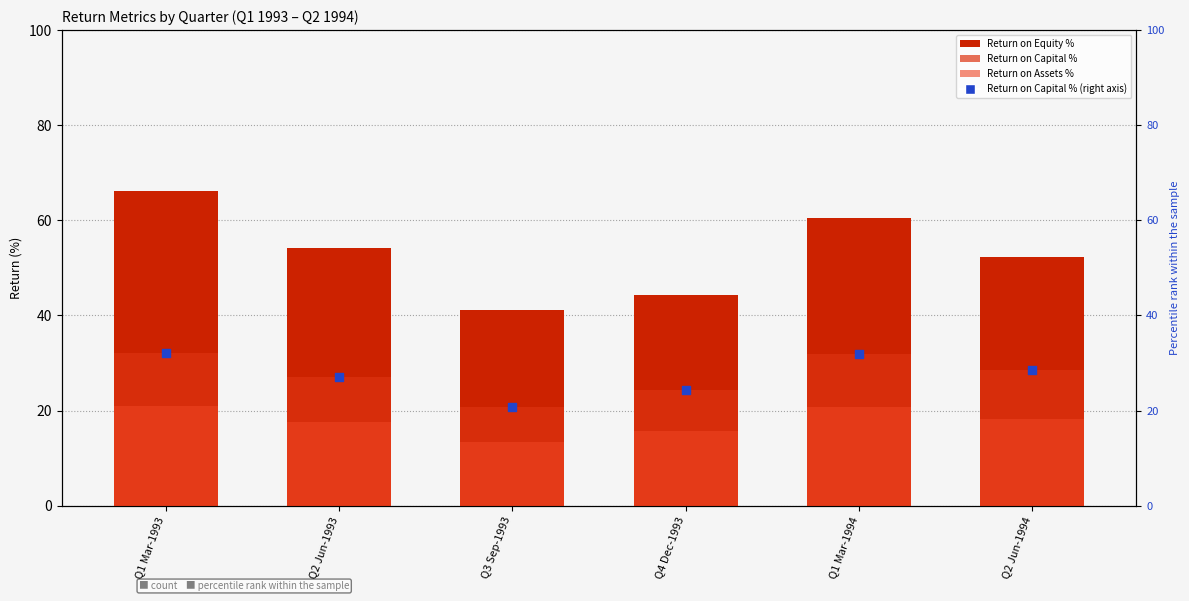

Which series reaches the minimum Y coordinate?

Return on Assets %